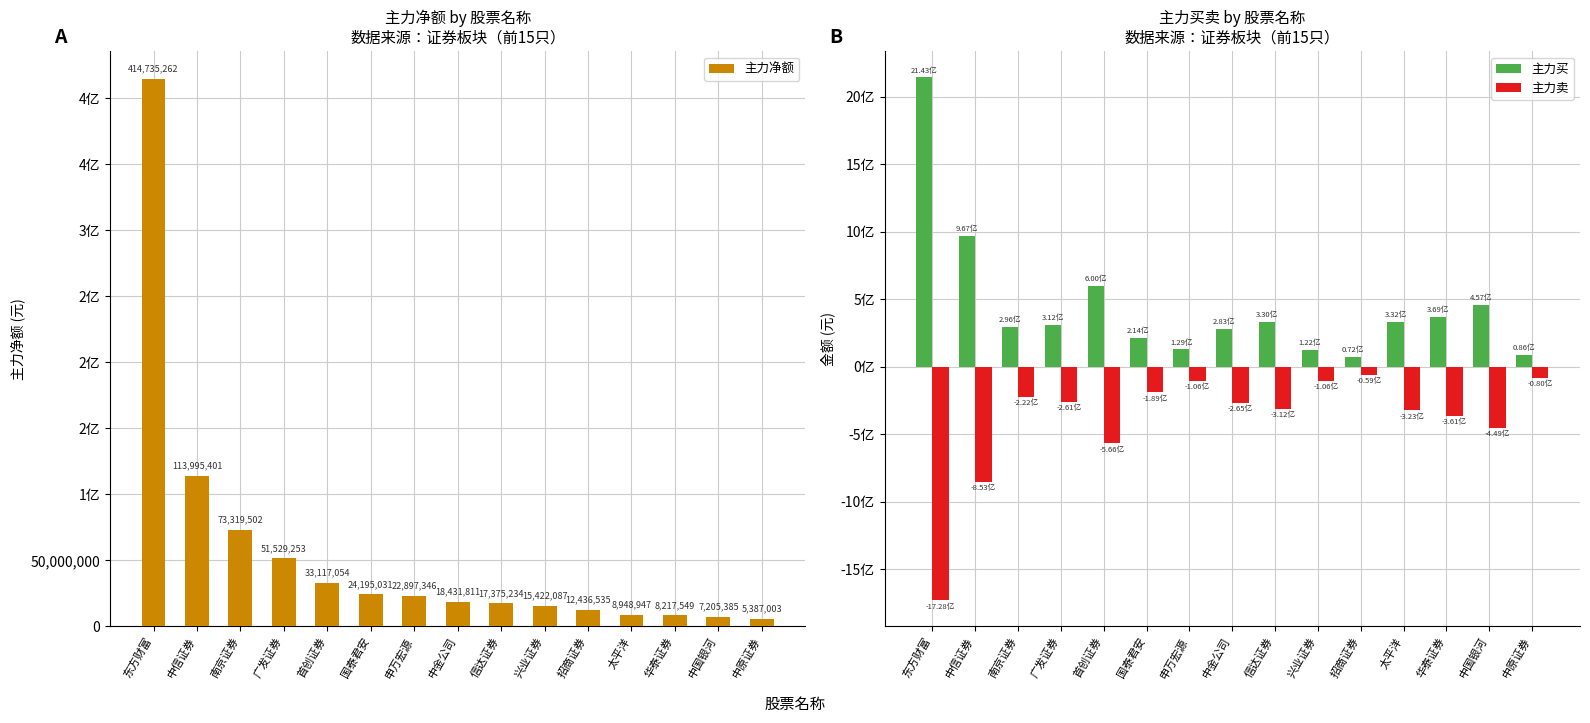

What is the difference between the second highest and minimum values in the 主力卖 series?

1647918928